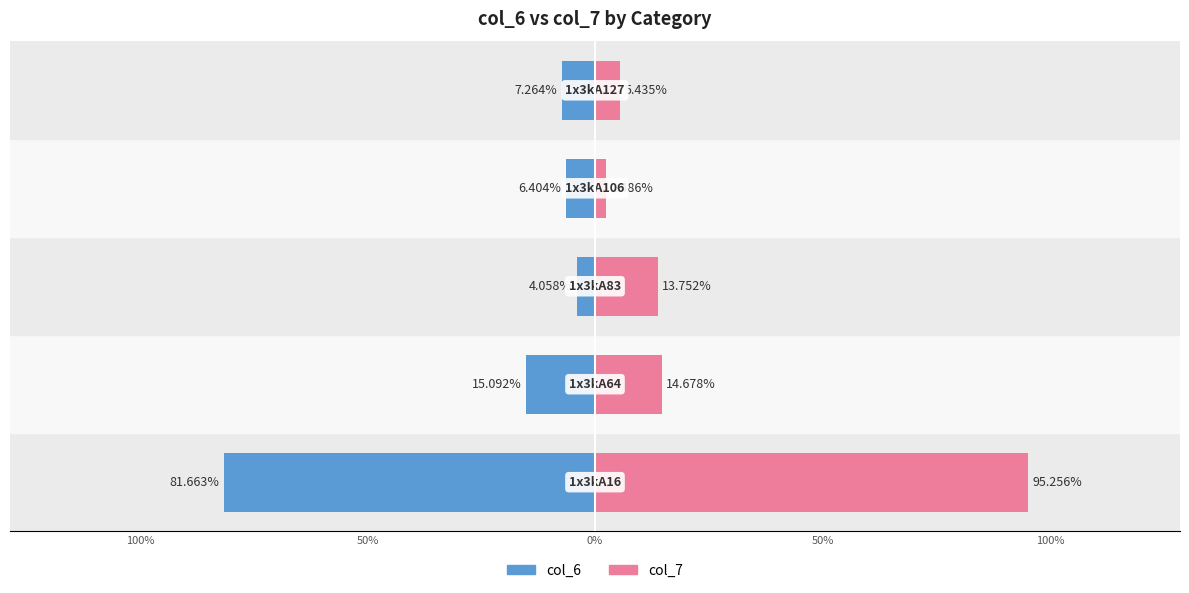

Count the number of categories in the chart.

5